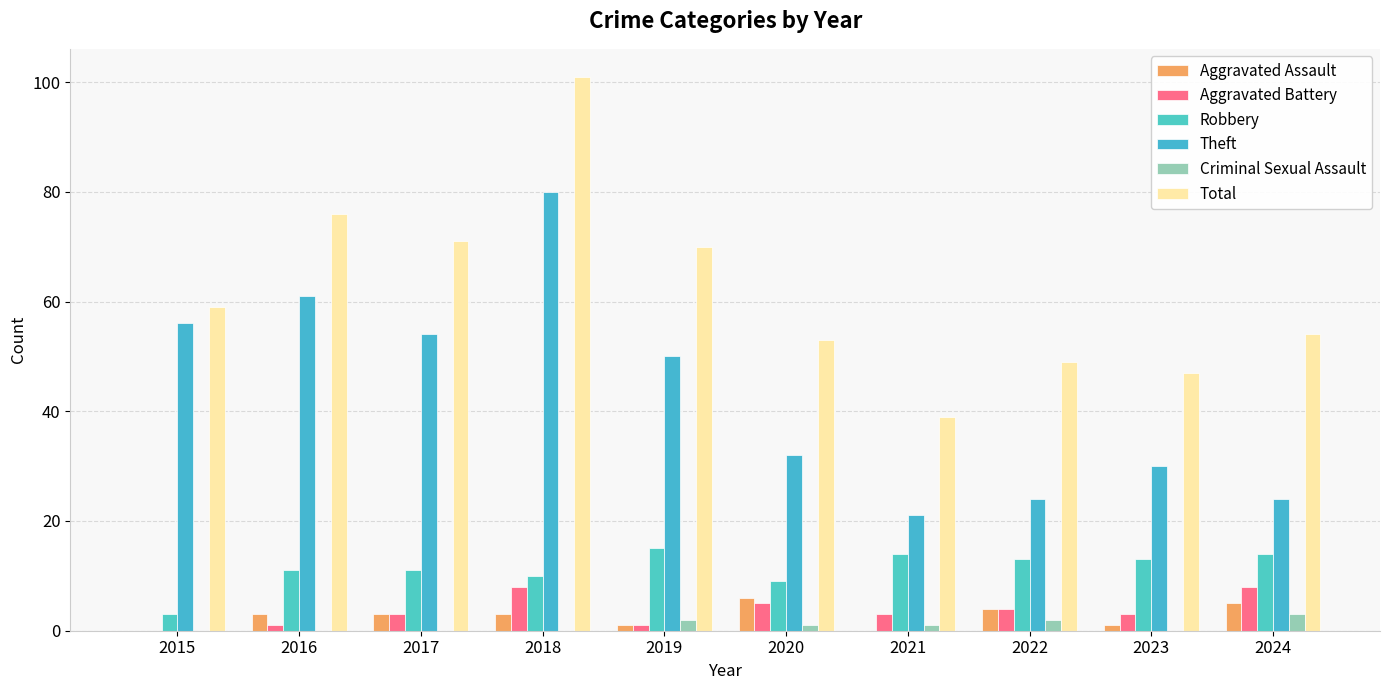

Read the Criminal Sexual Assault value at 2024.

3